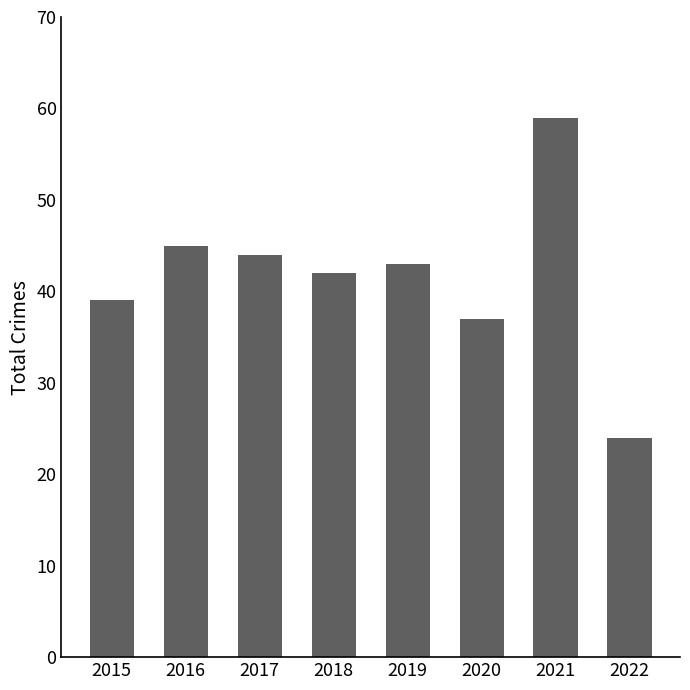

Which label corresponds to the smallest value in the chart?

2022